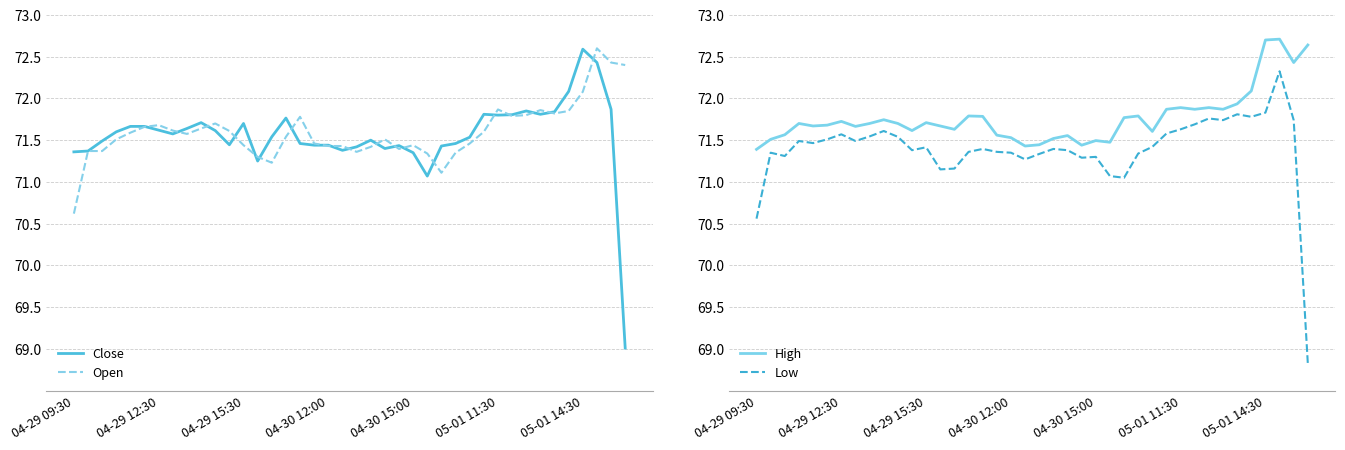

Is the value of Open at 31 greater than the value of Low at 38?

Yes